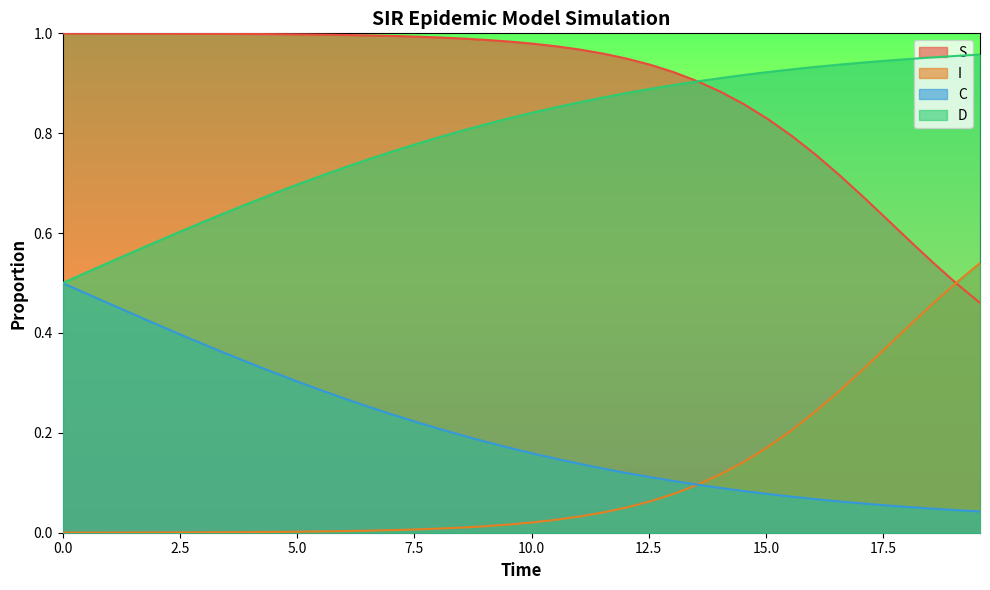

True or false: S and C cross at least once.

False